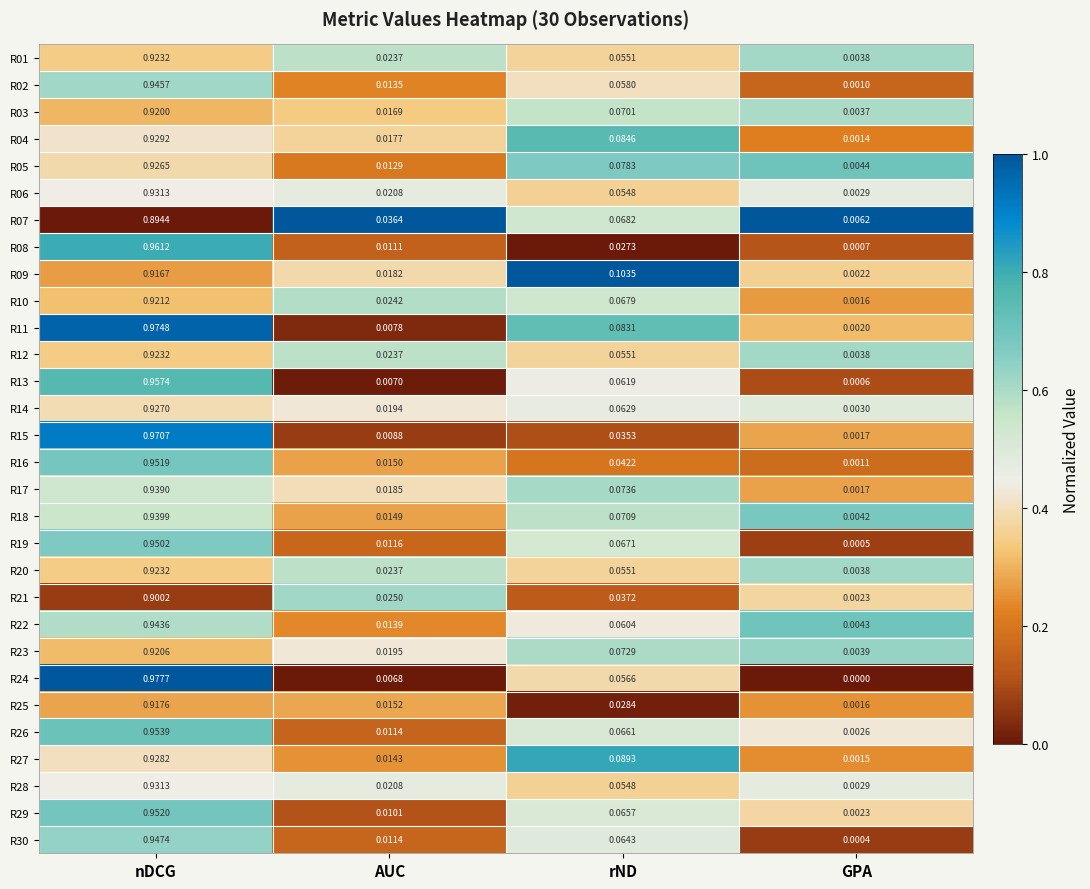

At which category does the chart reach its peak across all series?

nDCG